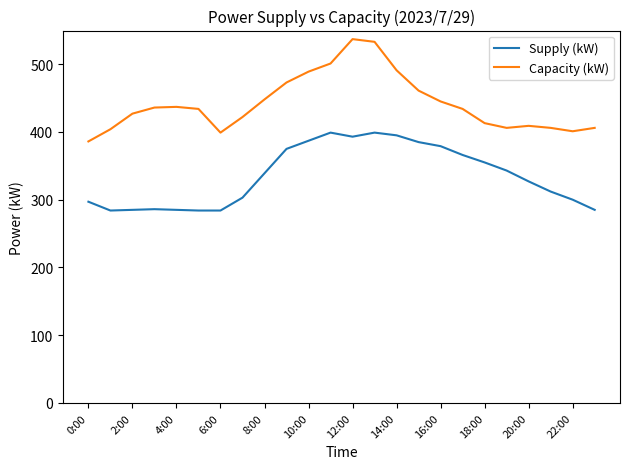

Which series has the largest total across all categories?

Capacity (kW)